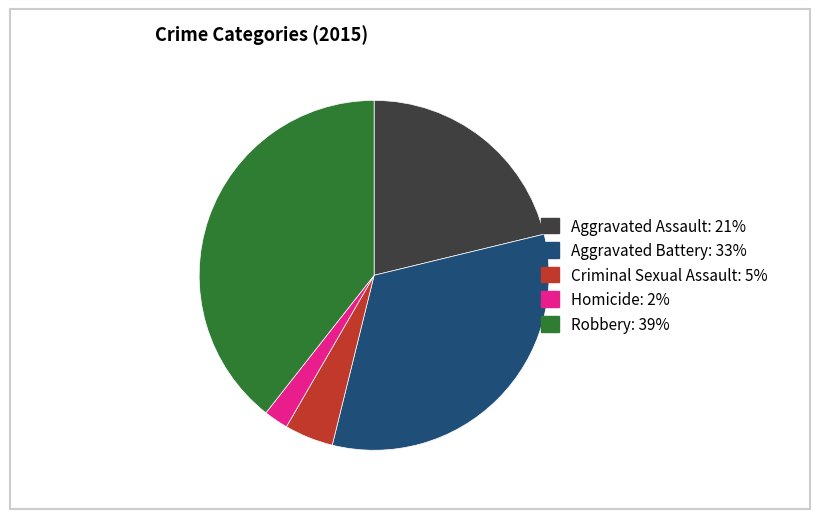

Count the number of slices in the pie.

5